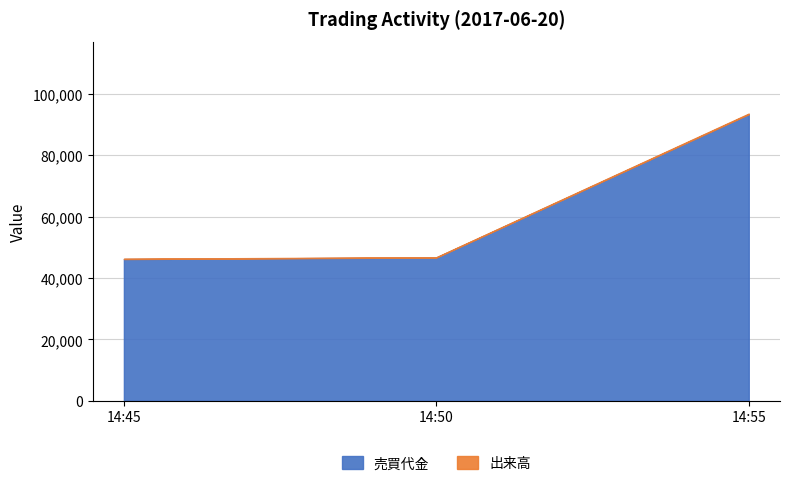

List the series in order of their overall mean, lowest first.

出来高, 売買代金